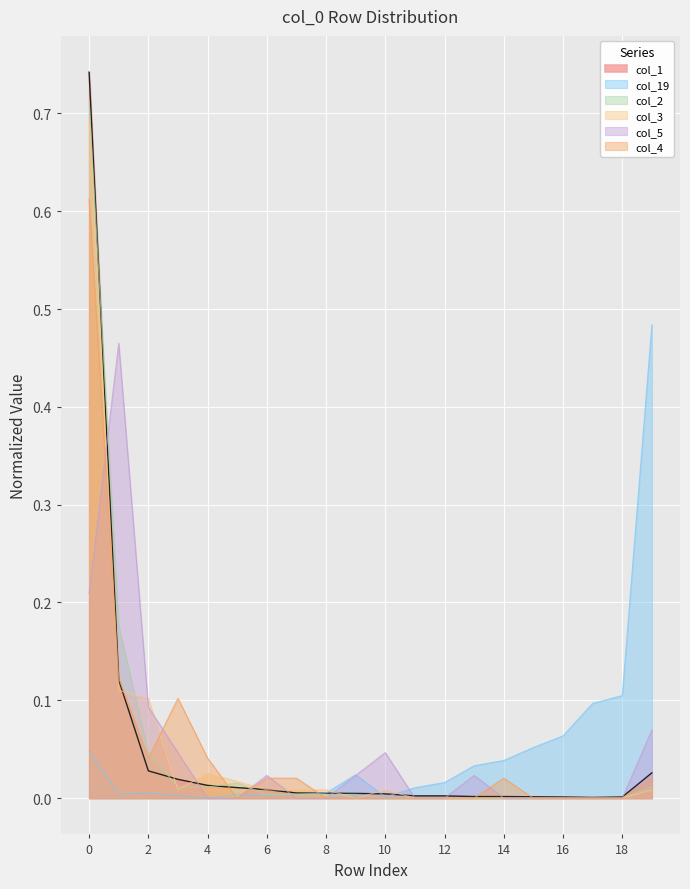

At 8, list the series in order from largest to smallest.

col_3, col_19, col_1, col_2, col_5, col_4